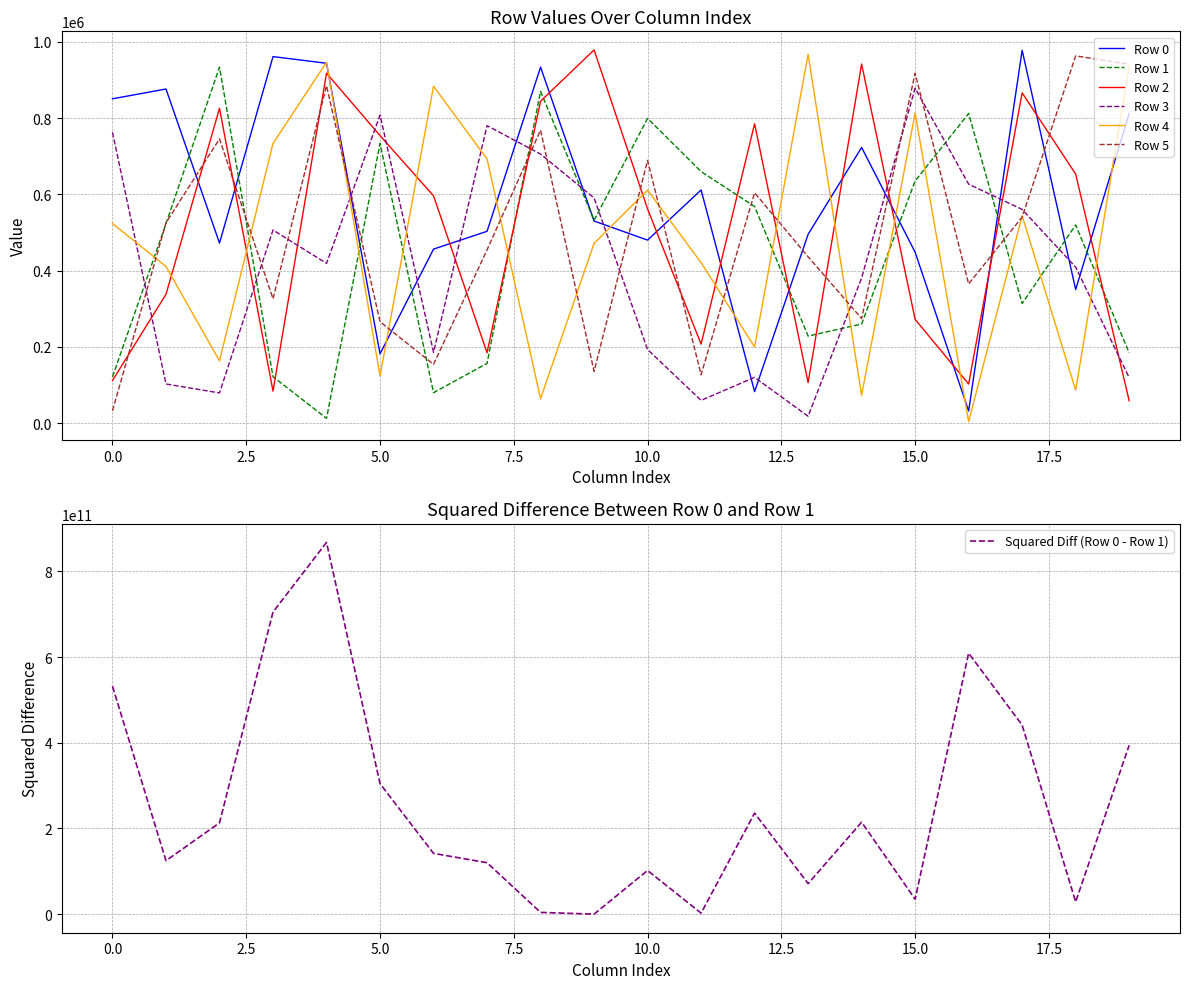

At which label does Row 2 first exceed 596418?

2